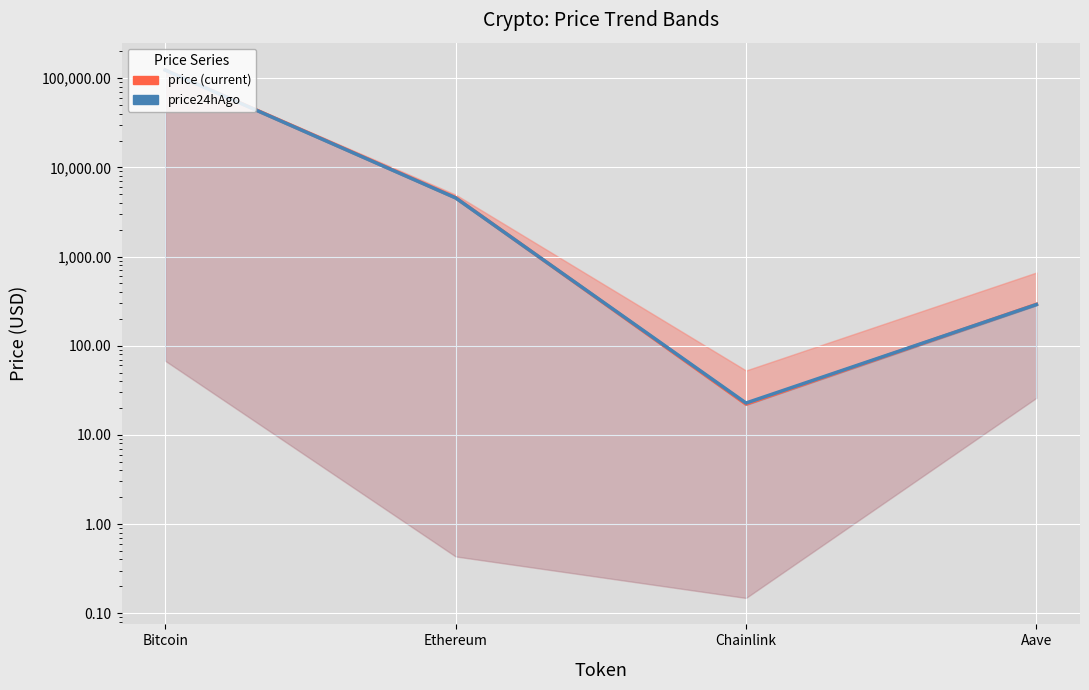

Reading right to left, what are all the values shown in this chart?

price (current): 291.2	22.1	4582.7	124071.0
price24hAgo: 289.6	22.8	4550.4	123430.0